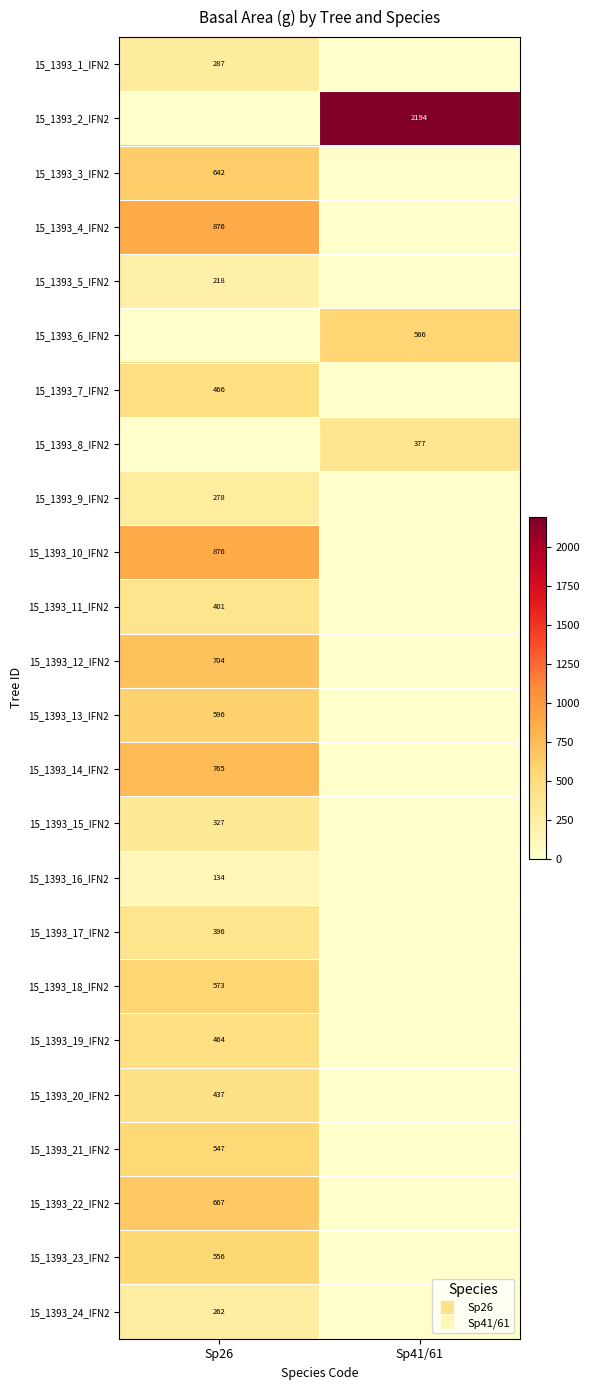

What is the difference between the highest and lowest values at Sp26?

876.2